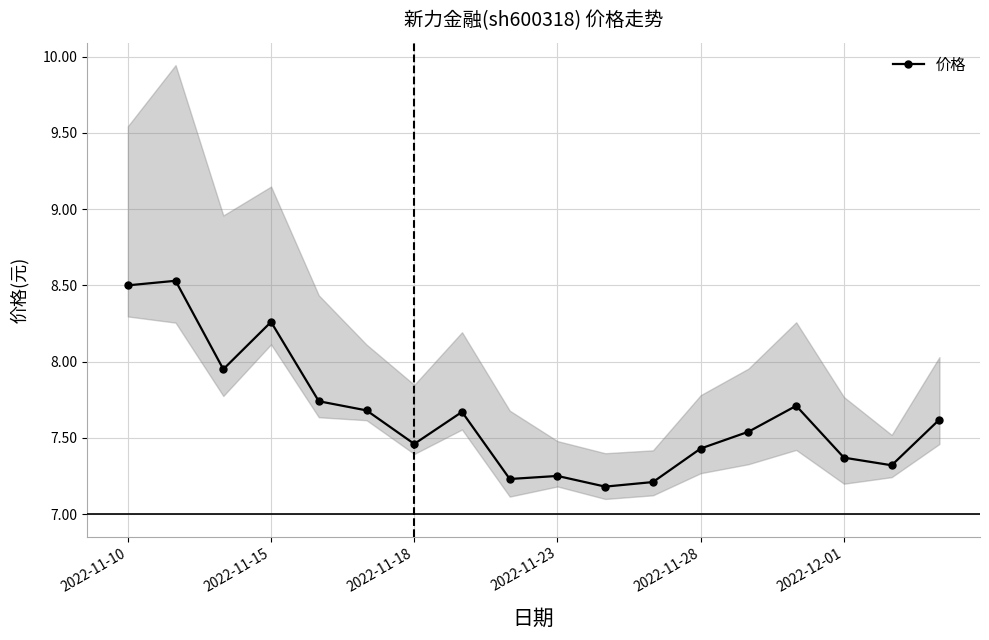

The value of 价格 at 2022-12-01 is 7.4. True or false?

True